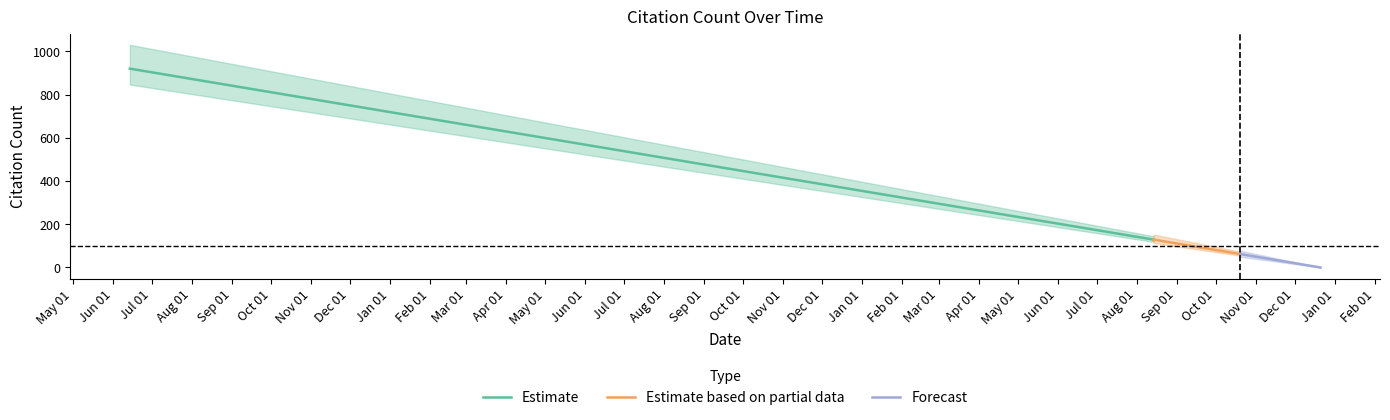

List the labels in order of value, largest first.

2016-06-14, 2018-01-30, 2018-06-19, 2018-08-14, 2018-08-14, 2018-08-14, 2018-08-22, 2018-08-24, 2018-09-13, 2018-09-19, 2018-09-26, 2018-10-15, 2018-10-20, 2018-11-06, 2018-11-14, 2018-11-16, 2018-12-05, 2018-12-08, 2018-12-08, 2018-12-21